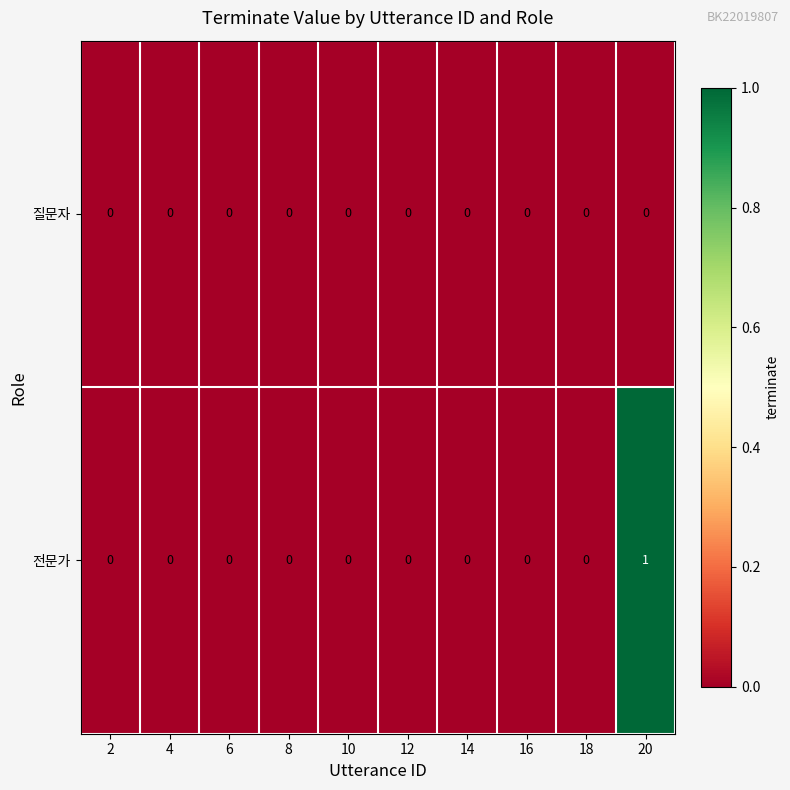

How many values in the 전문가 series exceed 0?

1